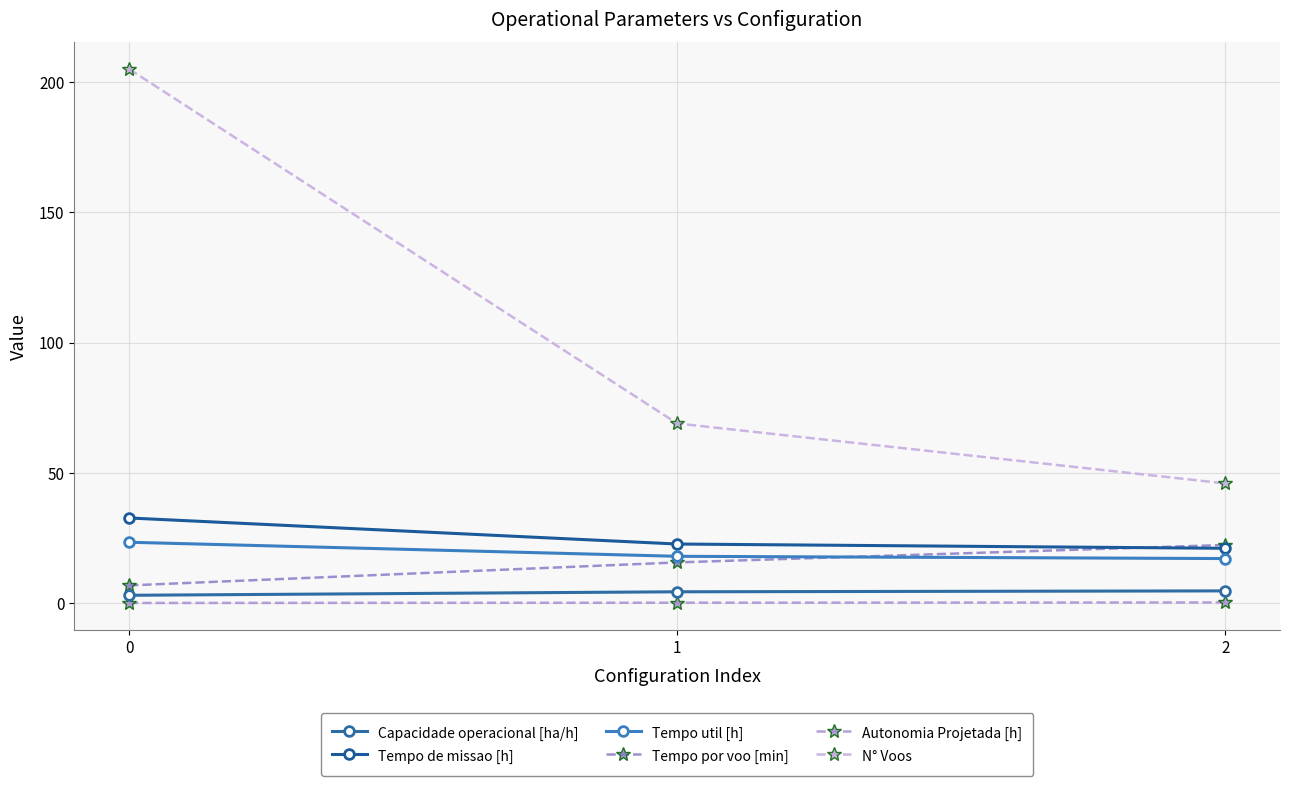

What is the value of the N° Voos point at the 3rd from the left?

46.0